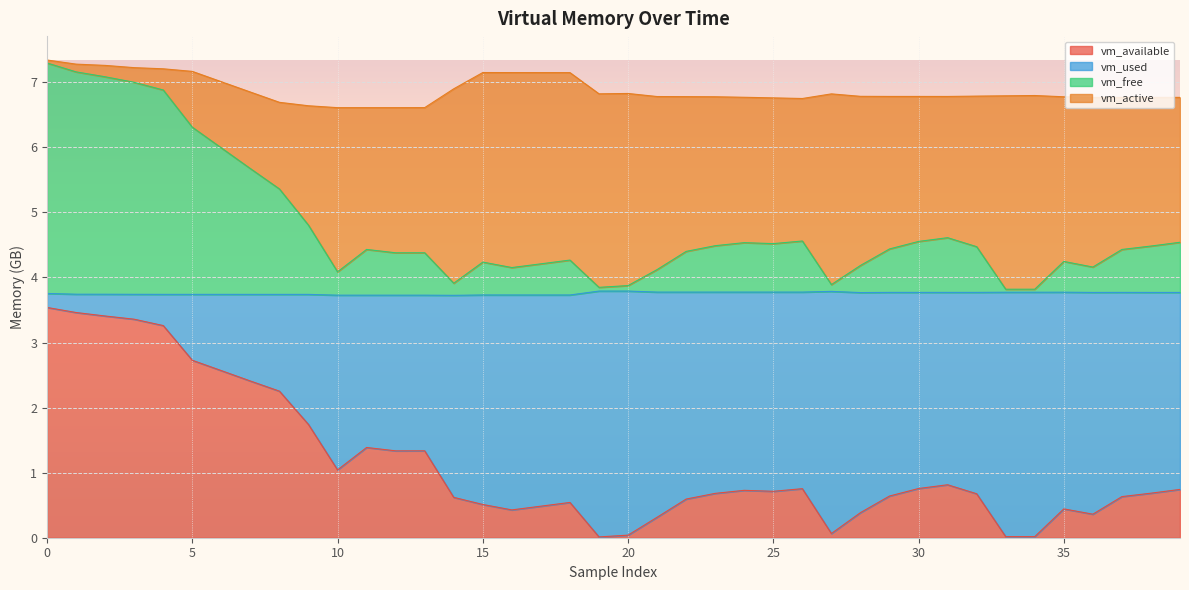

What is the difference between the maximum and minimum values in the vm_free series?

3.5